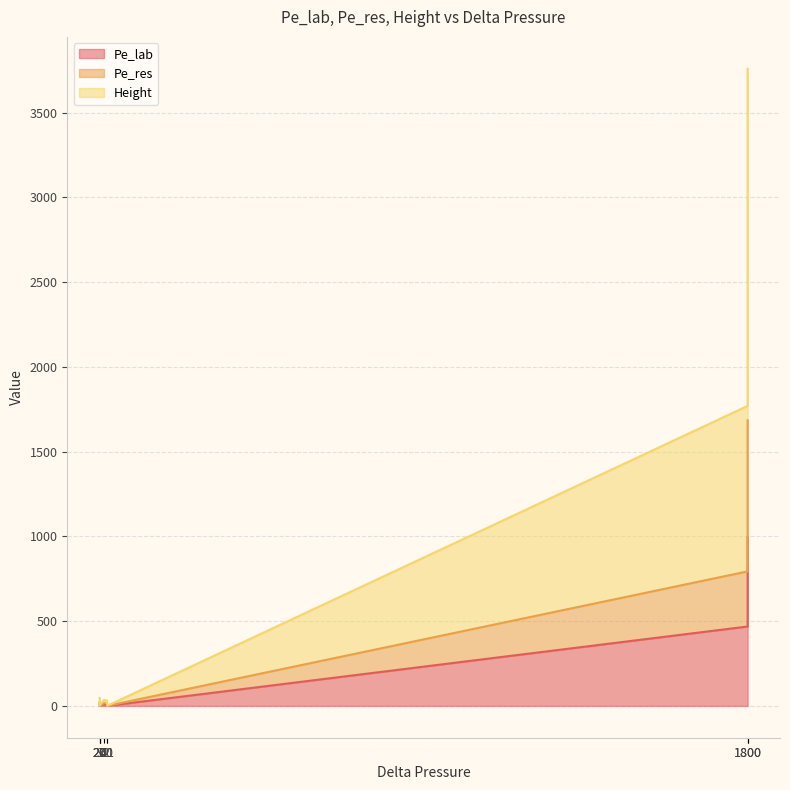

How many values in the Height series exceed 19?

4